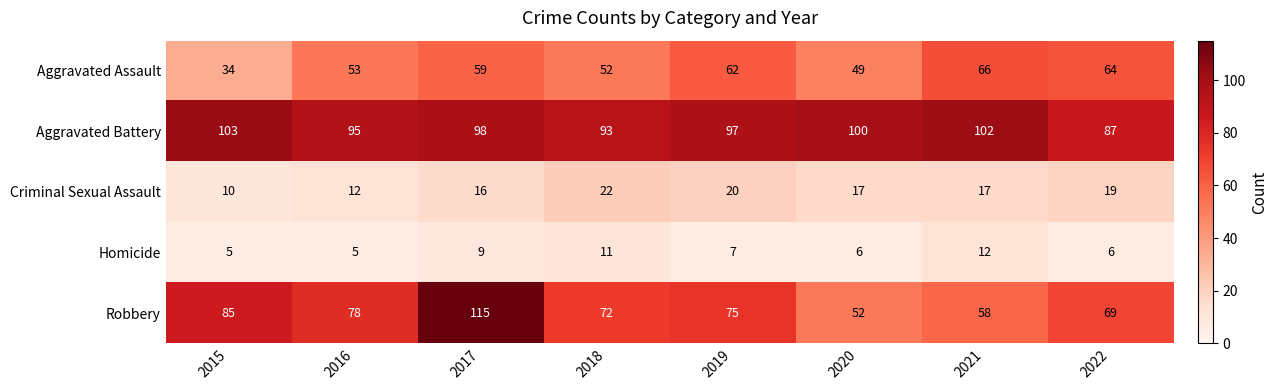

True or false: Criminal Sexual Assault has a value of 27 at 2020.

False